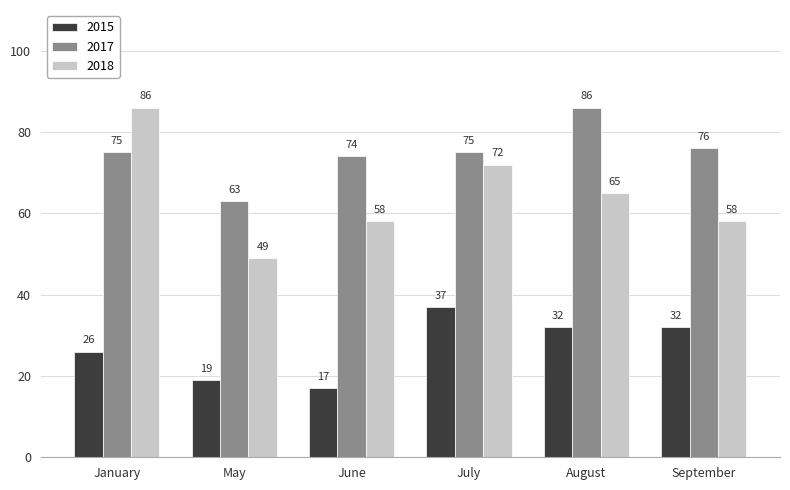

What is the average value of the 2015 series?

27